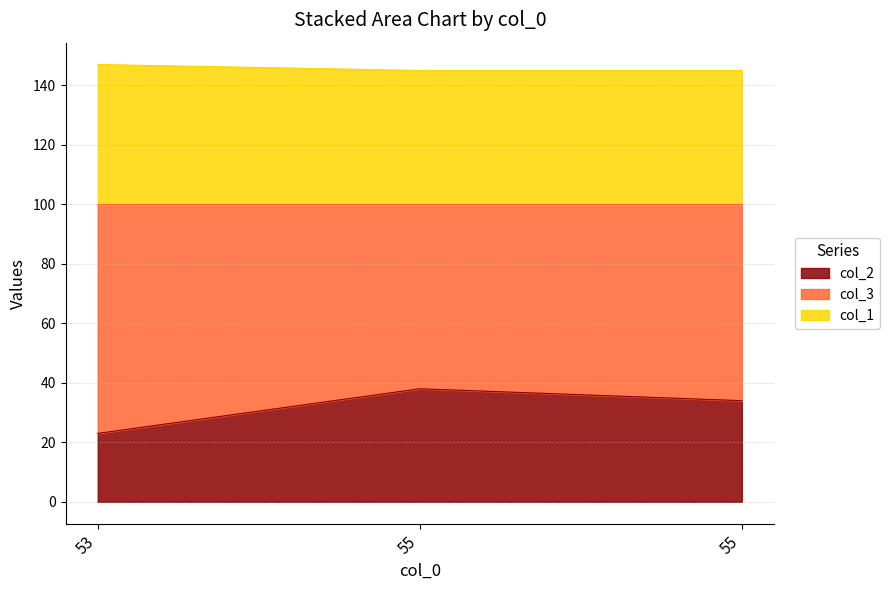

Which series has the widest spread of values?

col_2